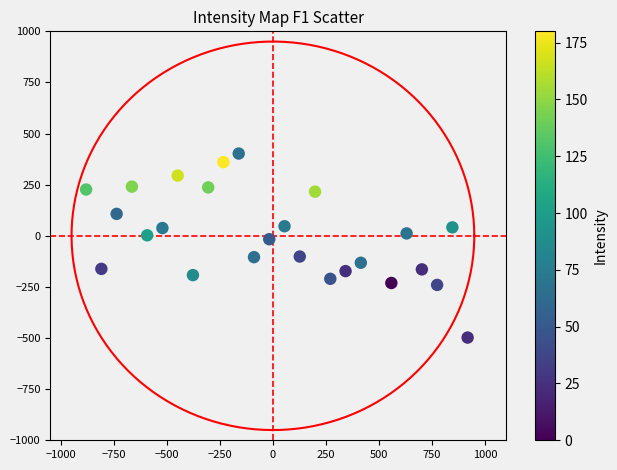

What is the range of Y values (max minus min)?

900.0